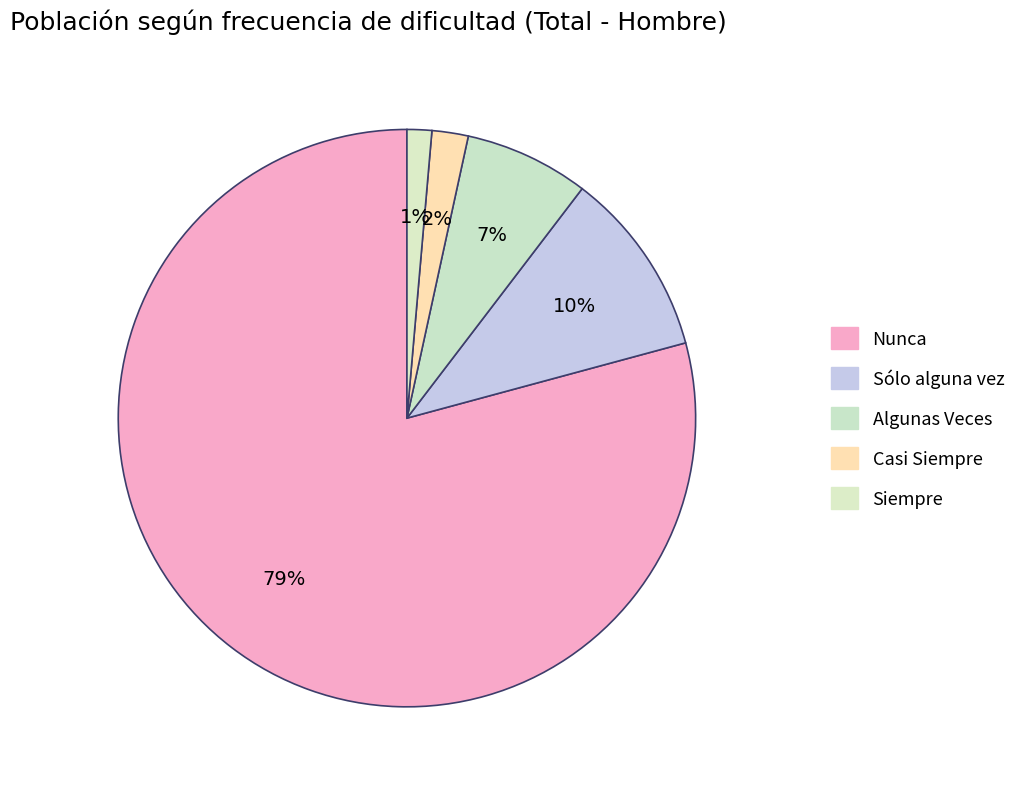

Is there a majority slice in this chart?

Yes